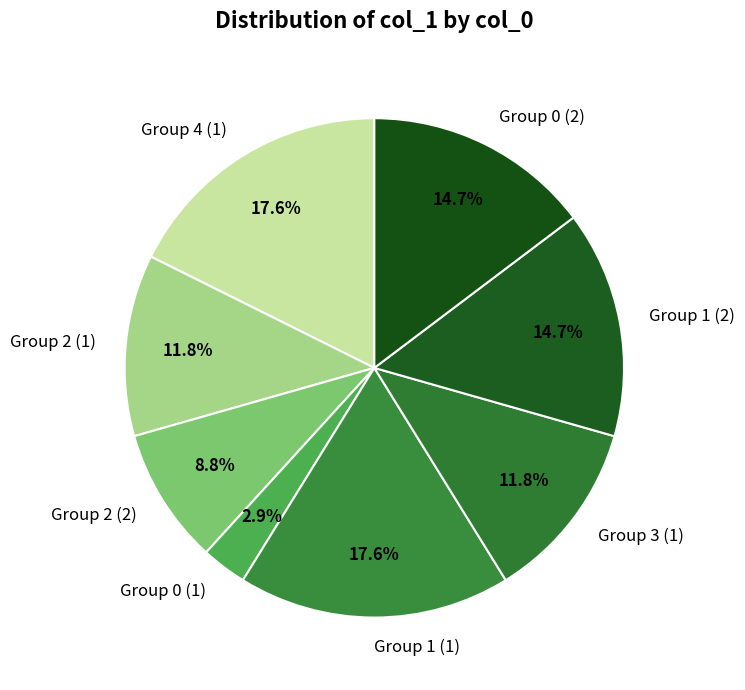

Is Group 3 (1) the majority of the pie?

No